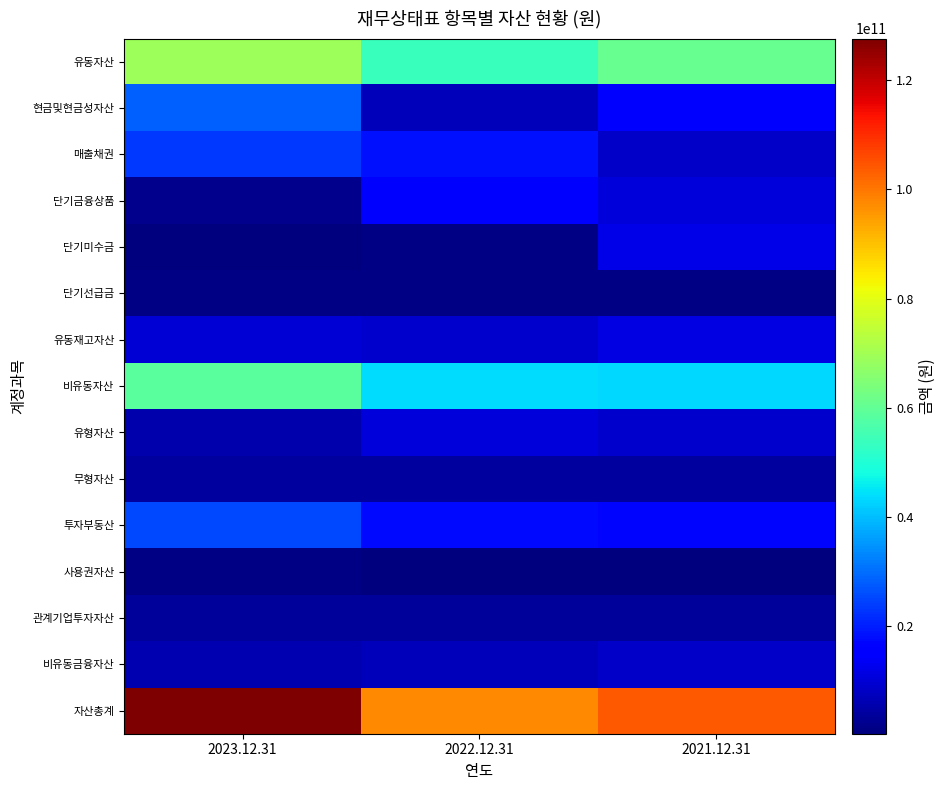

Reading left to right, list all the values displayed in this chart.

유동자산: 2023.12.31=69041489941	2022.12.31=53601134824	2021.12.31=60629956260
현금및현금성자산: 2023.12.31=28465320351	2022.12.31=6933980739	2021.12.31=16171441833
매출채권: 2023.12.31=23558938006	2022.12.31=18407308882	2021.12.31=8311228721
단기금융상품: 2023.12.31=1778650000	2022.12.31=16603800000	2021.12.31=10530000000
단기미수금: 2023.12.31=299184536	2022.12.31=842658475	2021.12.31=12201837412
단기선급금: 2023.12.31=860977130	2022.12.31=858047678	2021.12.31=1191541526
유동재고자산: 2023.12.31=10189001765	2022.12.31=9165717092	2021.12.31=11509498698
비유동자산: 2023.12.31=58597886987	2022.12.31=44060437234	2021.12.31=43445435287
유형자산: 2023.12.31=5483035596	2022.12.31=10510406732	2021.12.31=8906992508
무형자산: 2023.12.31=4170480362	2022.12.31=4161559668	2021.12.31=4216340784
투자부동산: 2023.12.31=25610518258	2022.12.31=17201066162	2021.12.31=16974026480
사용권자산: 2023.12.31=1261309574	2022.12.31=396901646	2021.12.31=284968010
관계기업투자자산: 2023.12.31=3527827003	2022.12.31=3527827003	2021.12.31=3527827003
비유동금융자산: 2023.12.31=6108738798	2022.12.31=7037549100	2021.12.31=8561226086
자산총계: 2023.12.31=127639376928	2022.12.31=97661572058	2021.12.31=104075391547